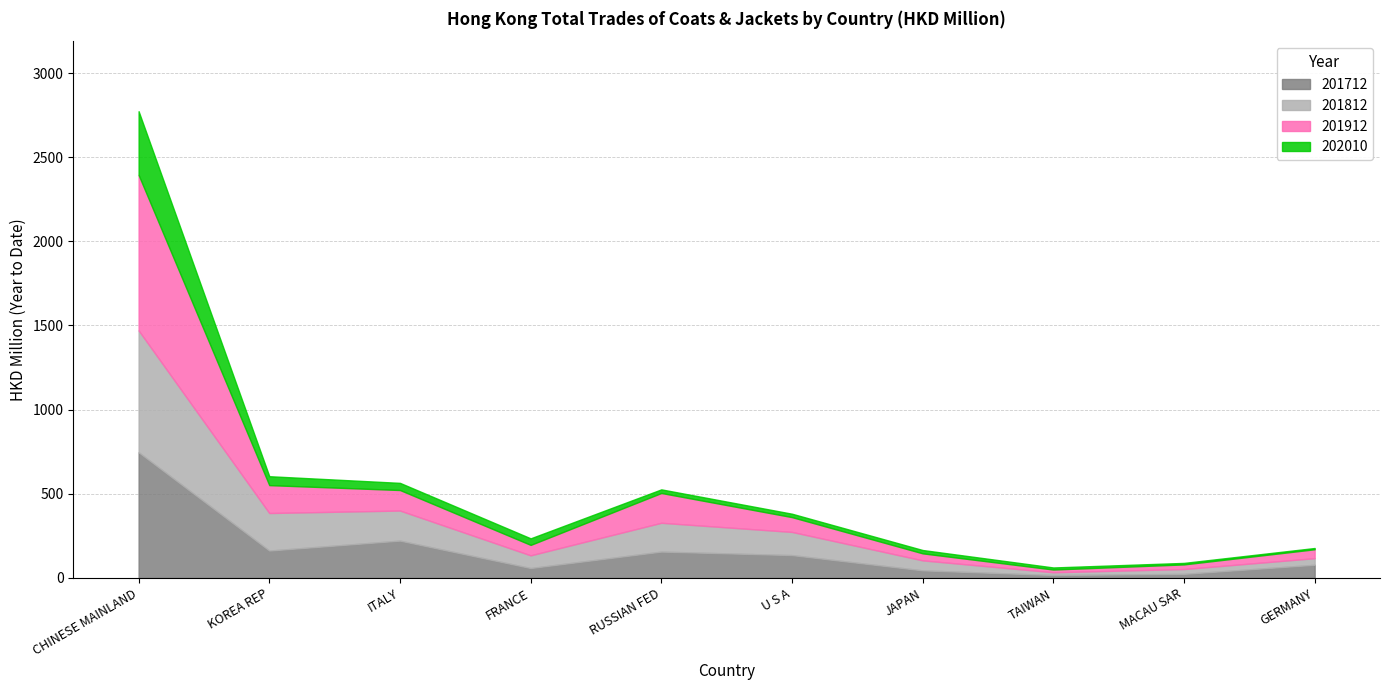

Which category has the highest value in the 201912 series?

CHINESE MAINLAND